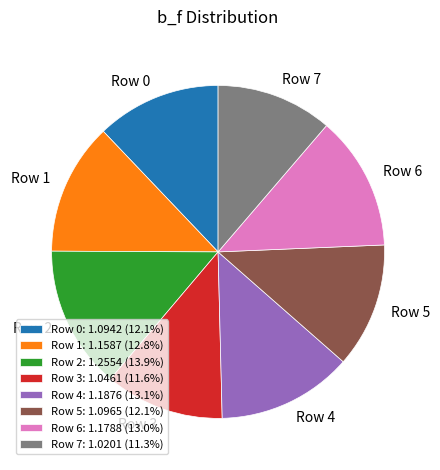

Is Row 1 the majority of the pie?

No